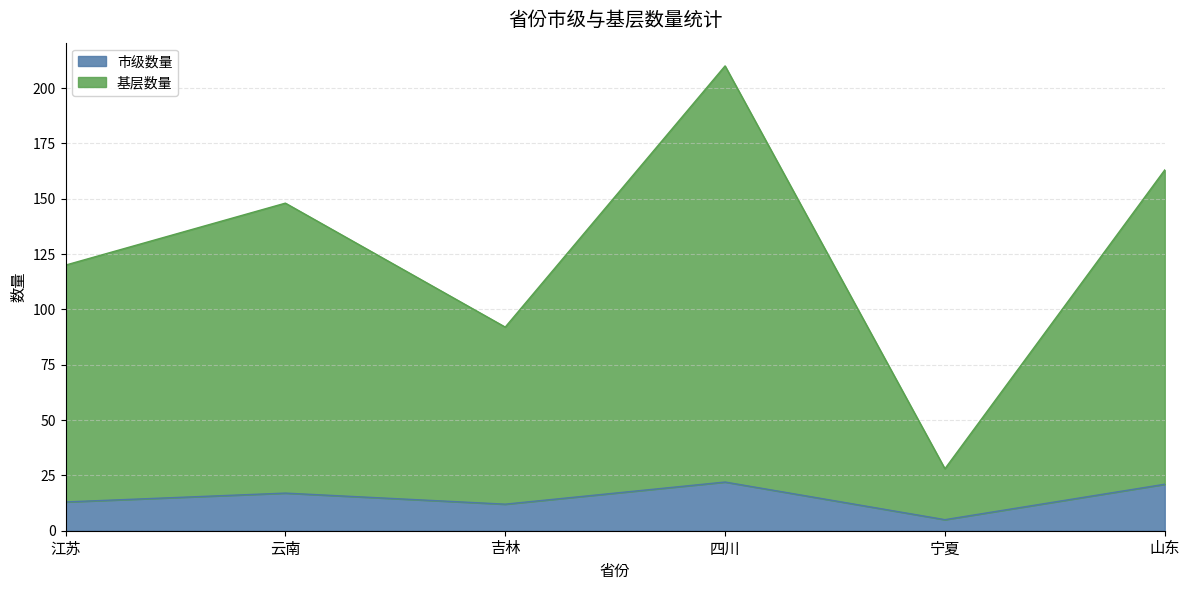

Which series has the widest spread of values?

基层数量